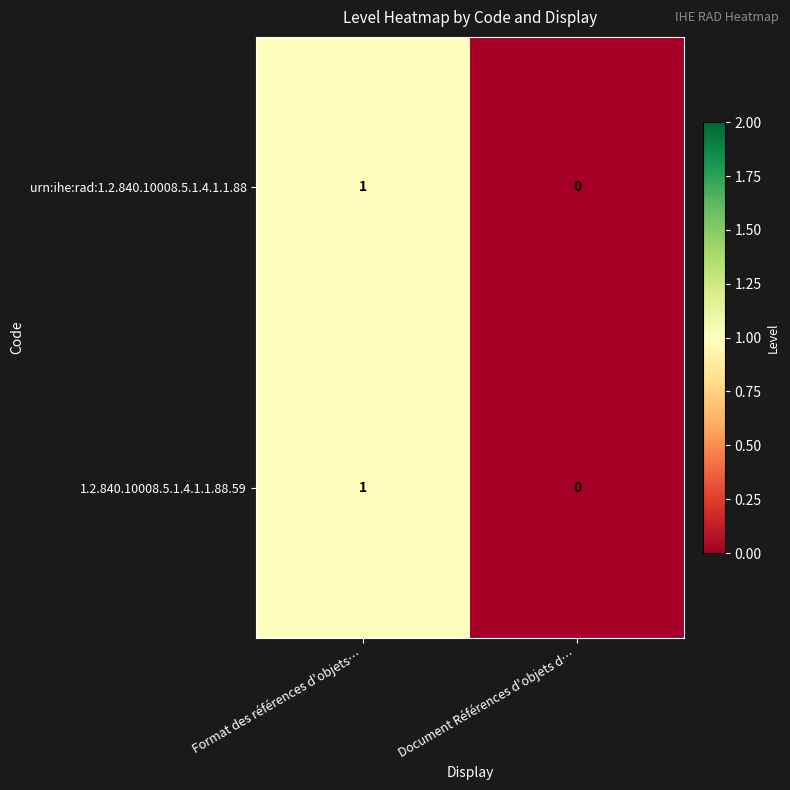

Reading left to right, what are all the values shown in this chart?

urn:ihe:rad:1.2.840.10008.5.1.4.1.1.88: 1	0
1.2.840.10008.5.1.4.1.1.88.59: 1	0